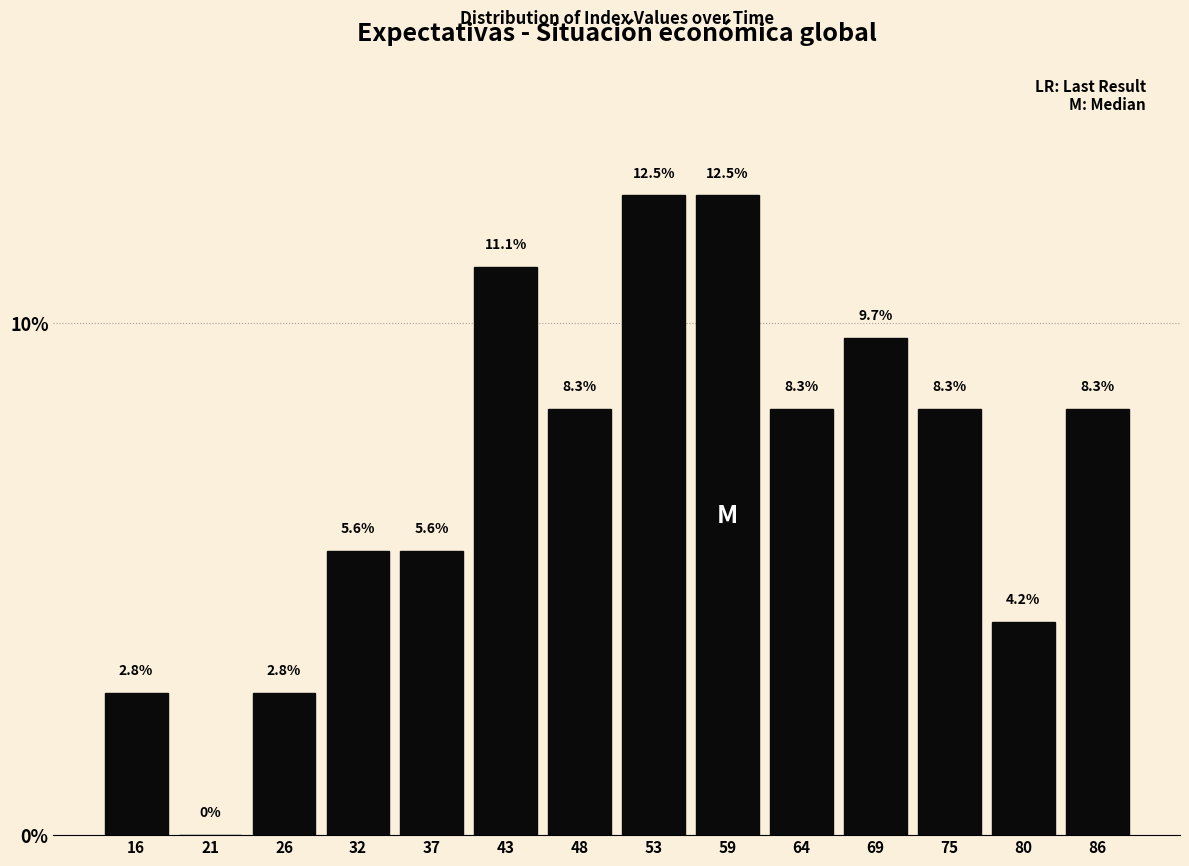

Reading left to right, list all the values displayed in this chart.

16=2.8	21=0.0	26=2.8	32=5.6	37=5.6	43=11.1	48=8.3	53=12.5	59=12.5	64=8.3	69=9.7	75=8.3	80=4.2	86=8.3